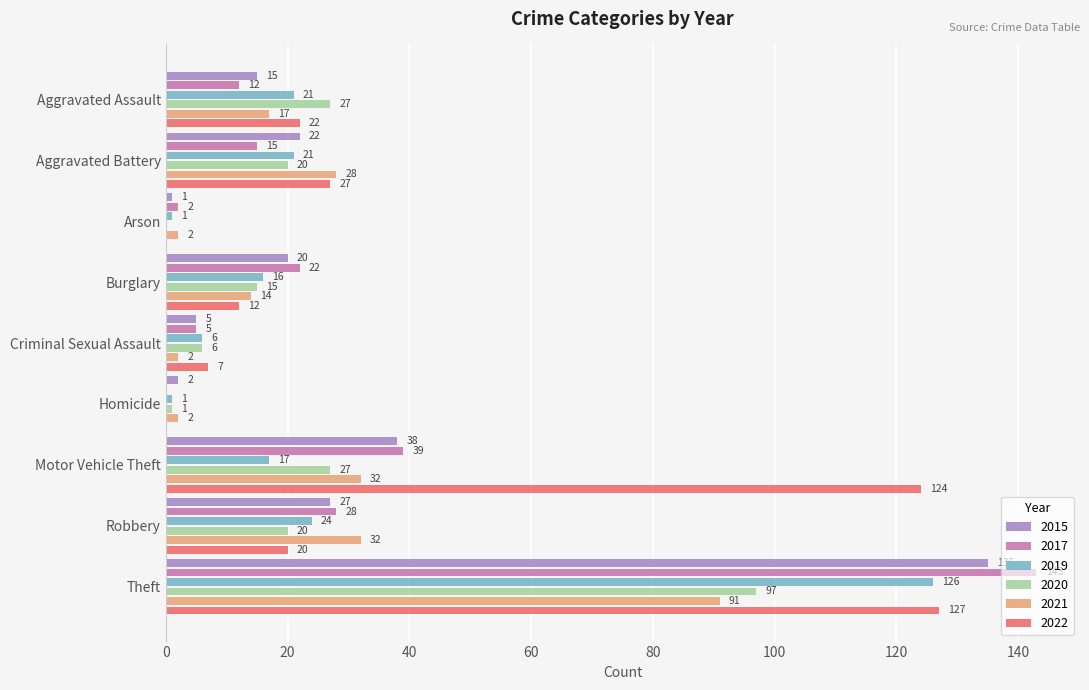

What is the sum of all 2021 values?

220